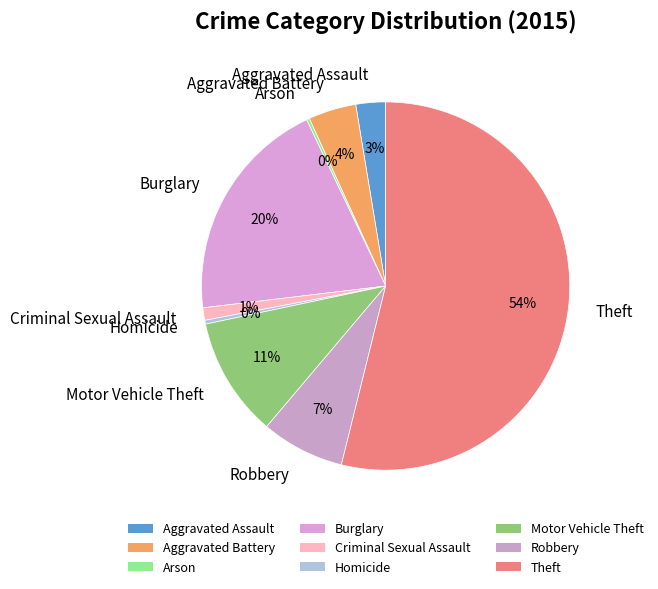

To the nearest percent, what percentage of the pie is Criminal Sexual Assault?

1%